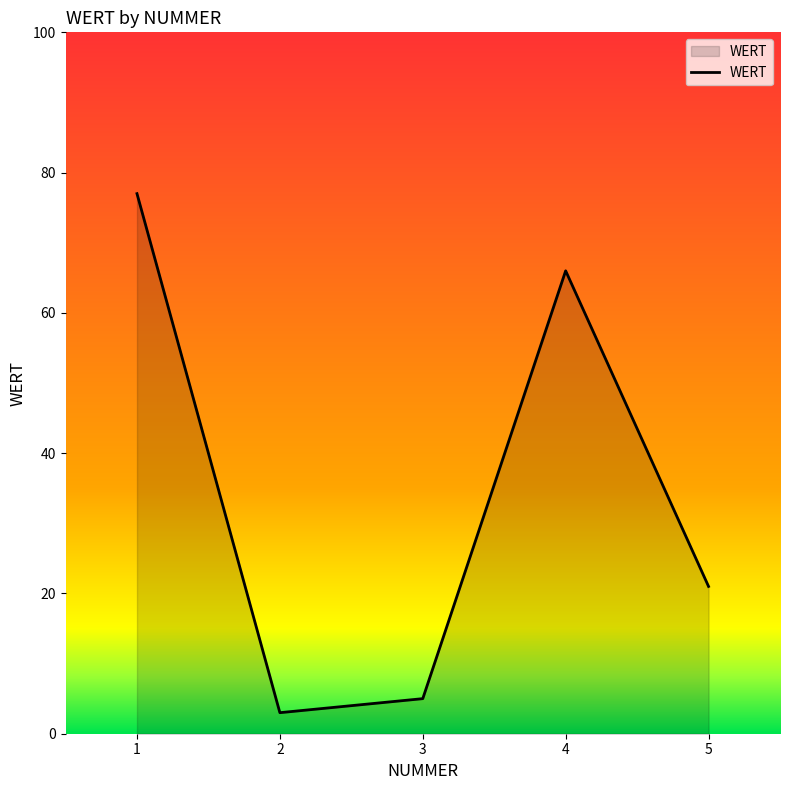

Rank the categories by value from lowest to highest.

2, 3, 5, 4, 1